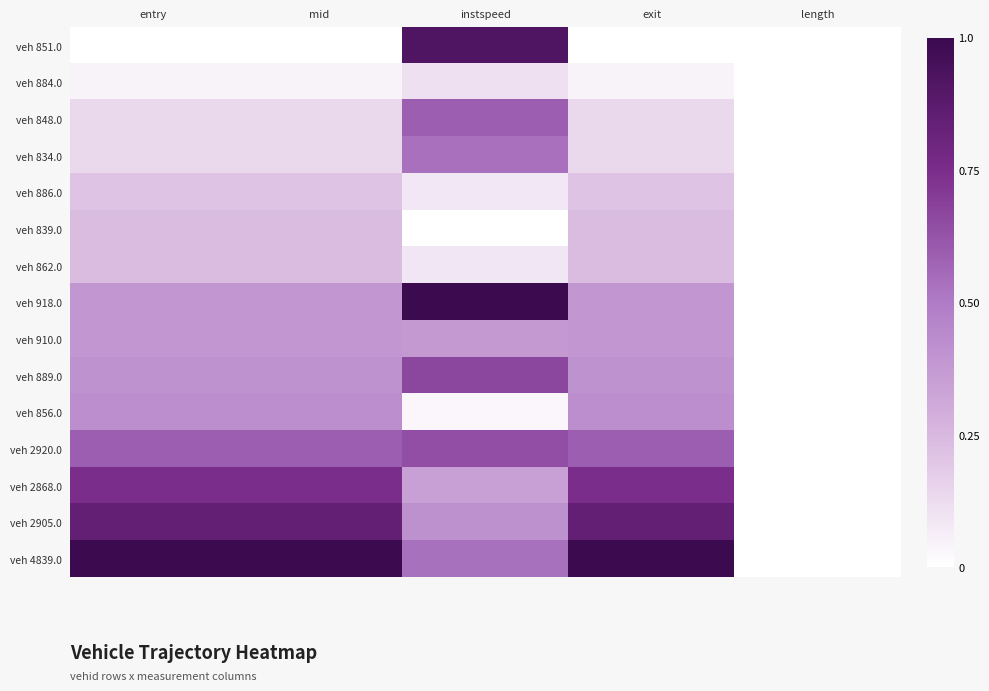

What is the difference between the highest and lowest values at instspeed?

1.0